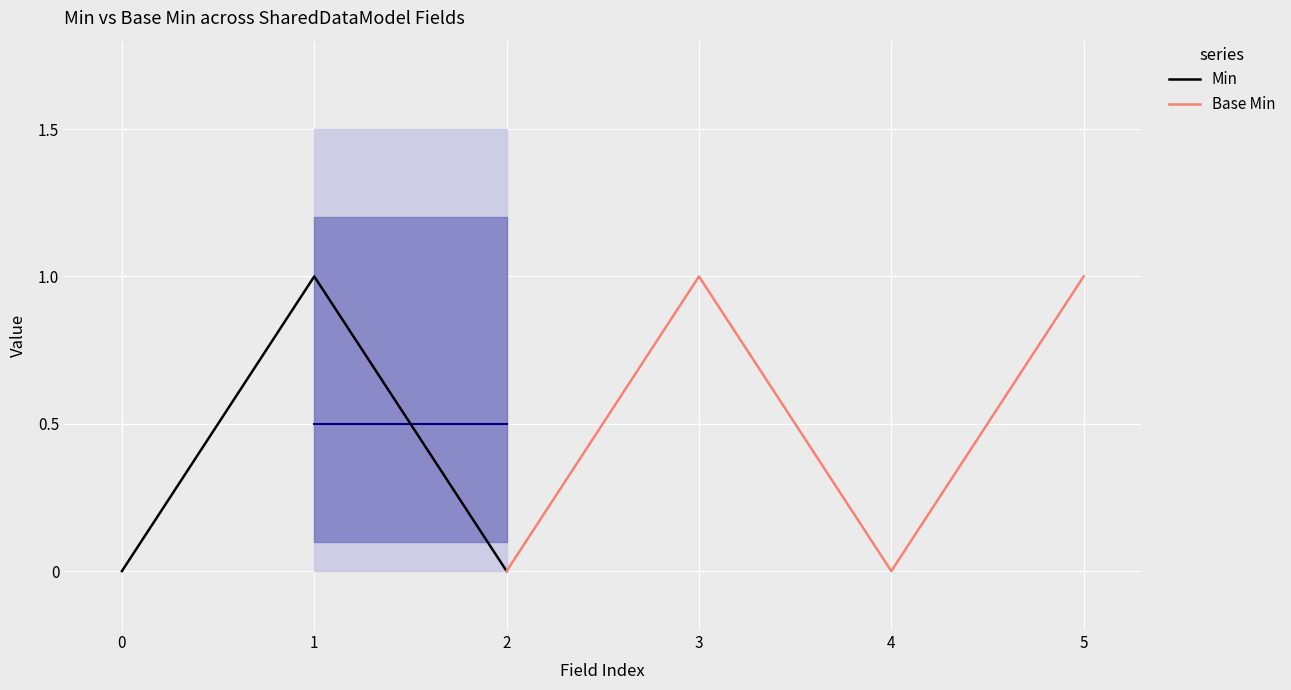

How many lines are shown in the chart?

2